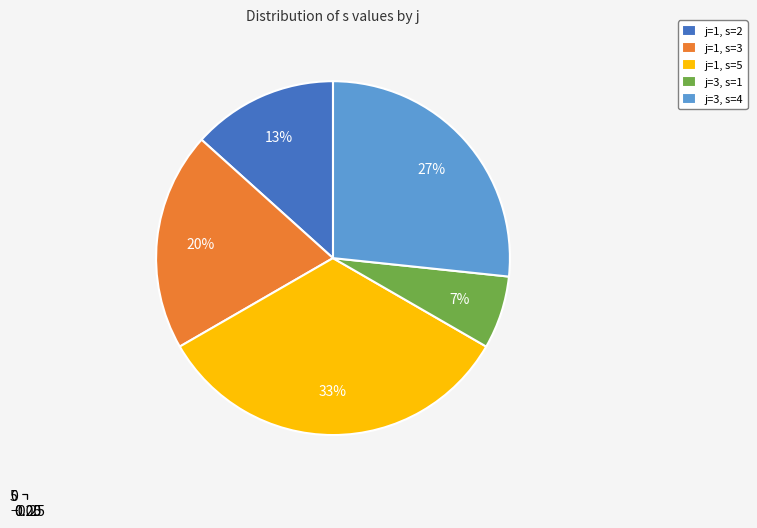

How much of the chart is everything except j=3, s=1?

93.3%